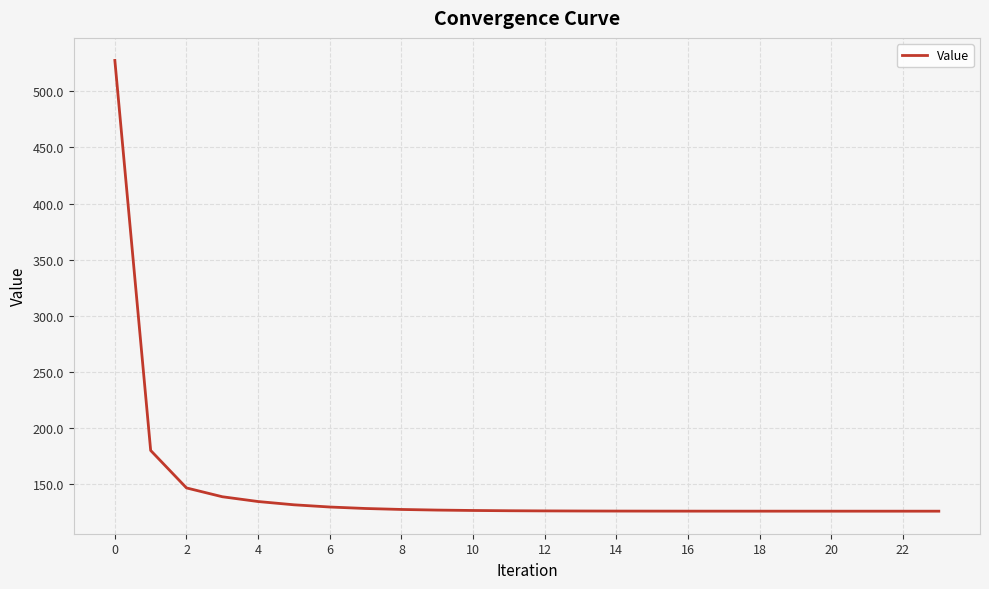

What is the smallest value displayed?

126.0